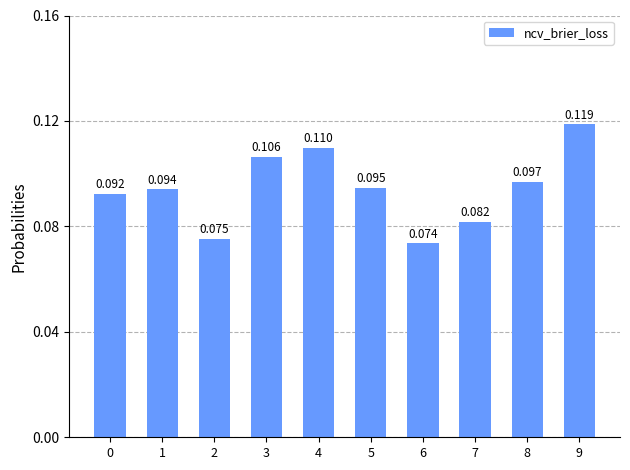

Rank the categories by value from highest to lowest.

9, 4, 3, 8, 5, 1, 0, 7, 2, 6